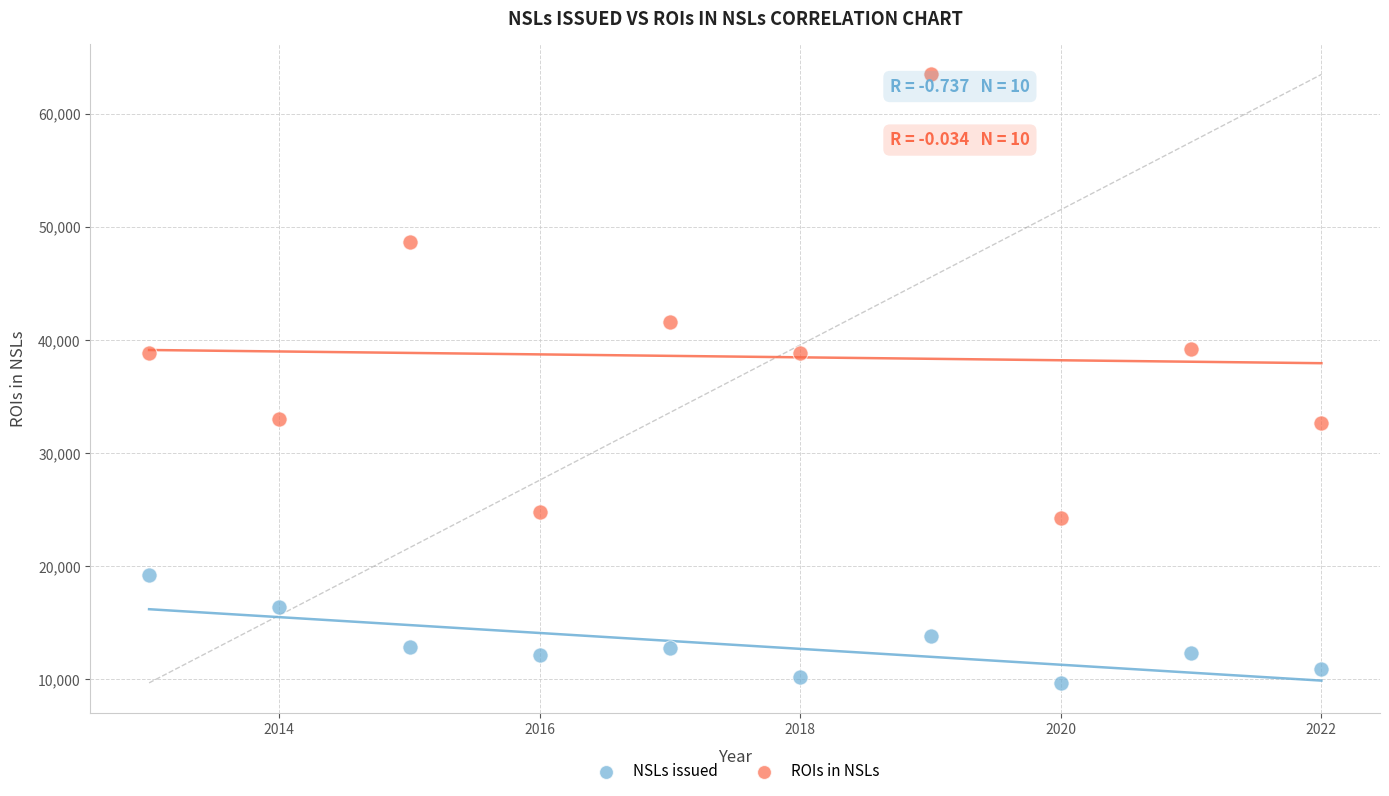

Which series reaches the minimum Y coordinate?

NSLs issued